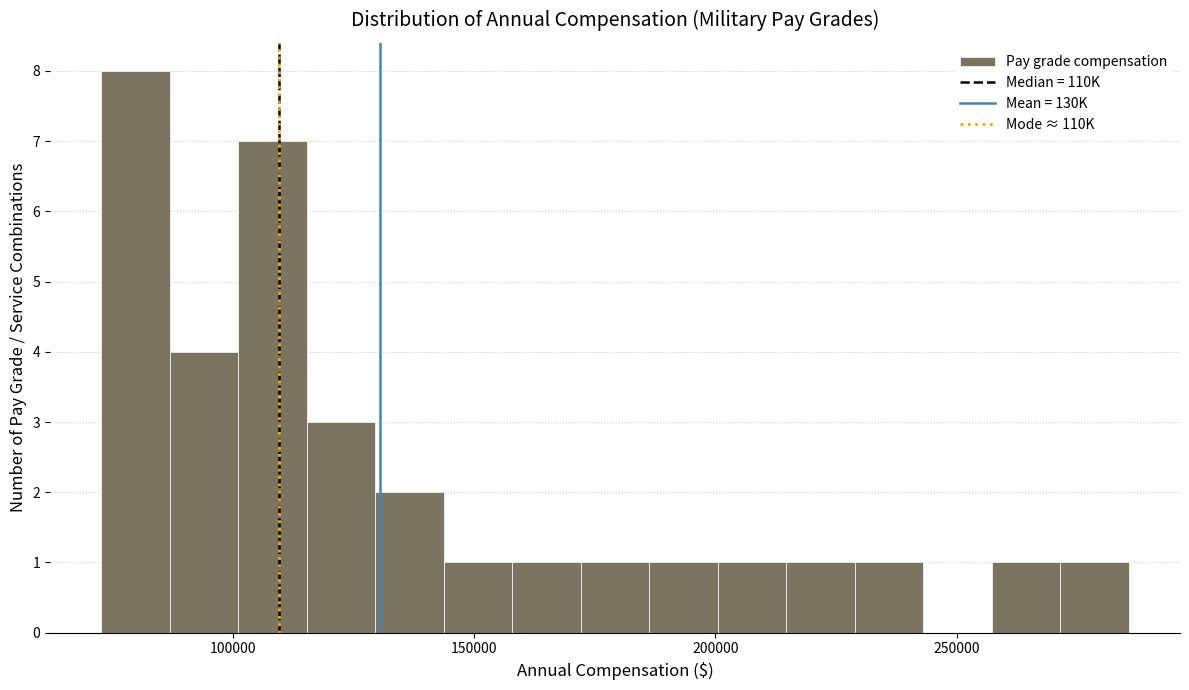

Read against the x-axis, roughly where is the centre of the tallest bar?

80000